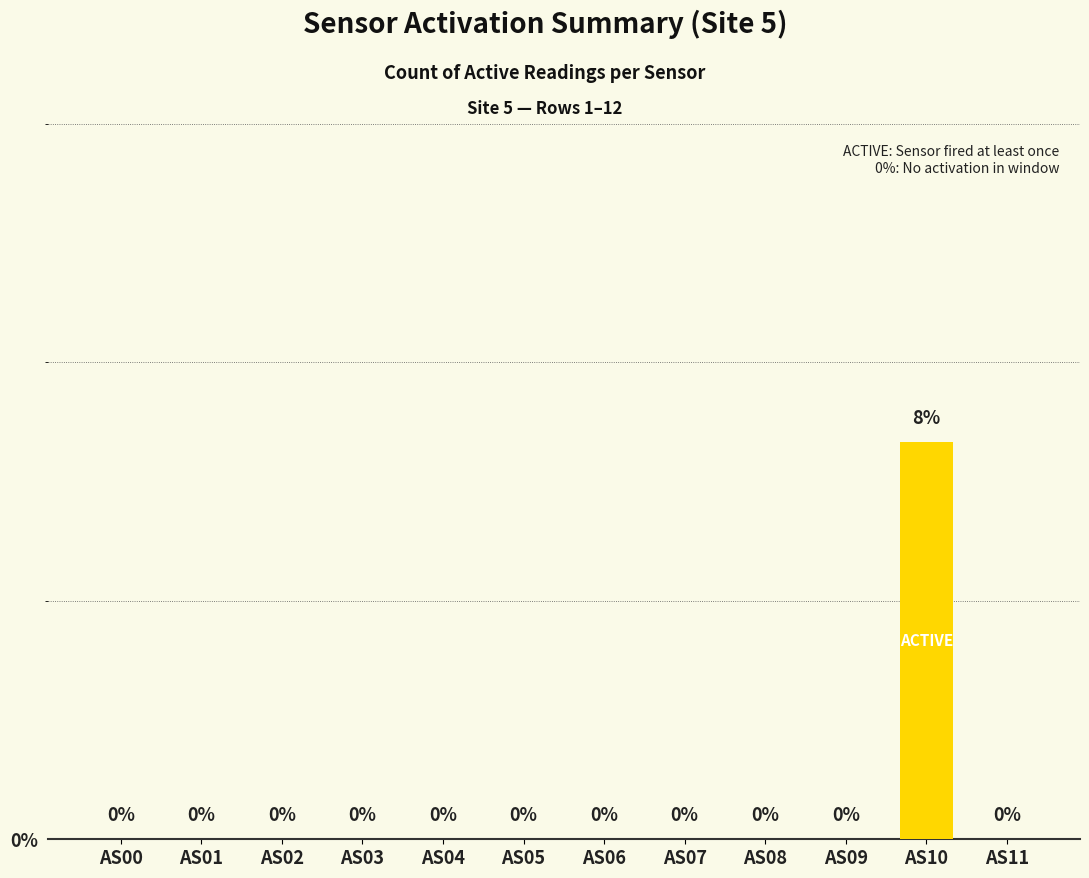

Which has a higher value, AS10 or AS08?

AS10